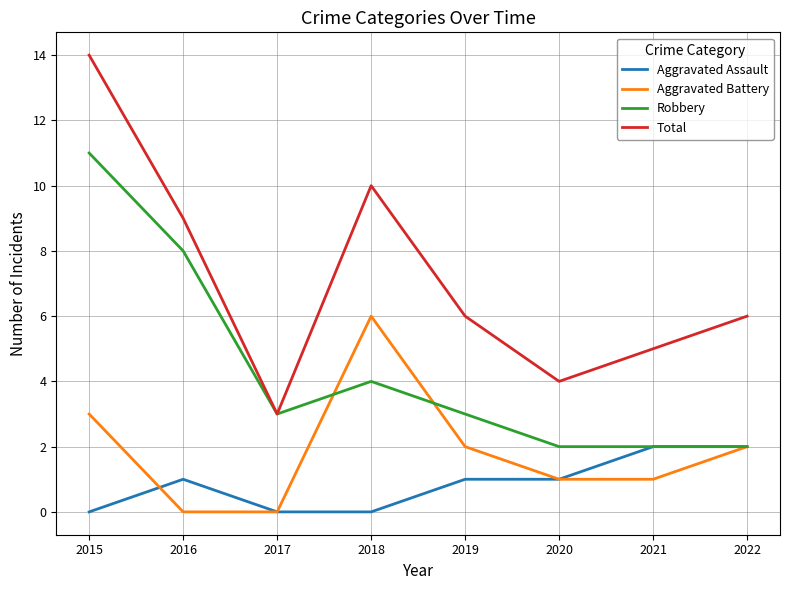

What is the minimum value for Total?

3